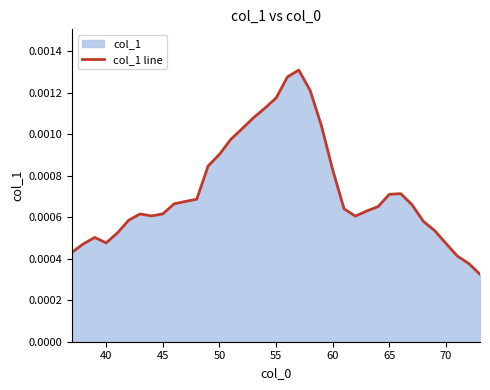

Does the chart display data point markers on the line(s)?

No